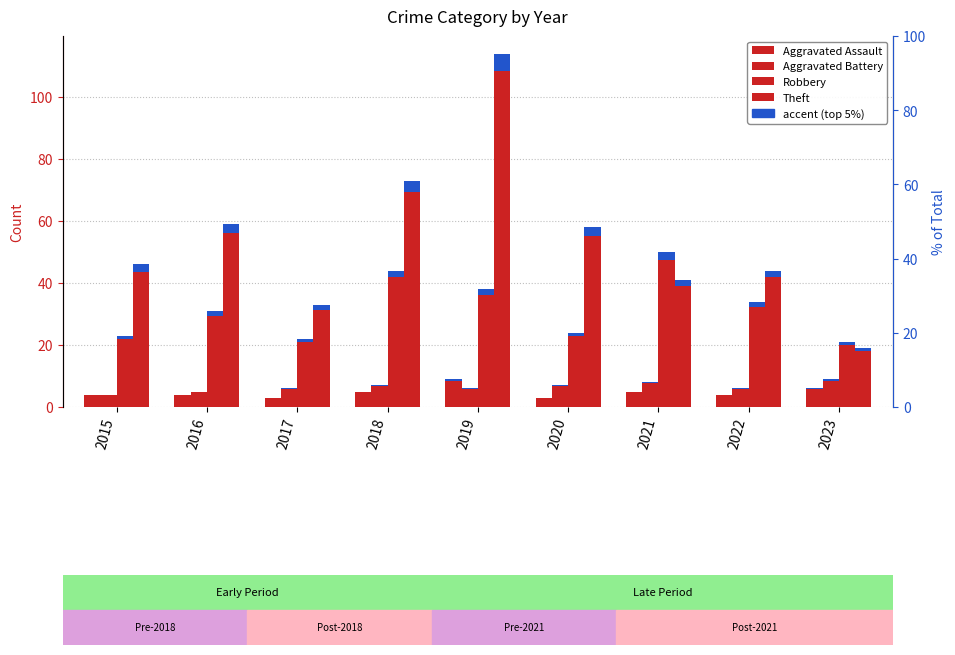

How many series are shown in this chart?

4